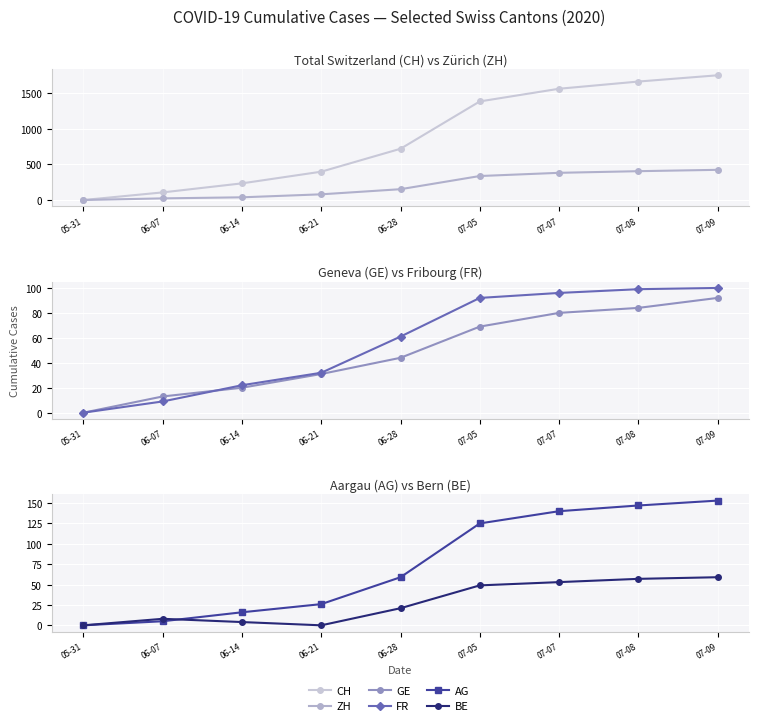

Is it true that AG equals 1 at 06-07?

False